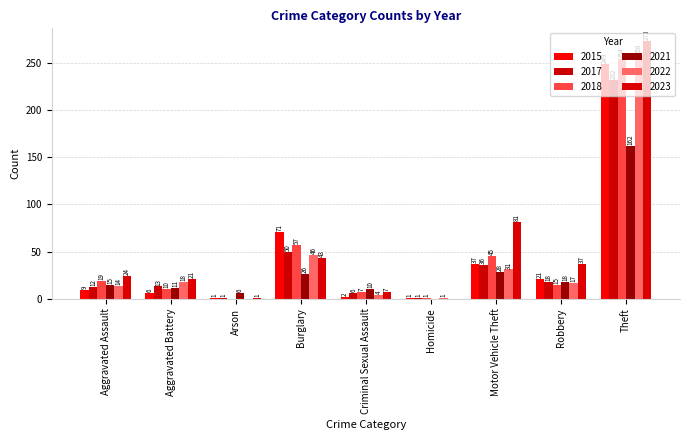

Between Burglary and Motor Vehicle Theft, which is larger?

Burglary